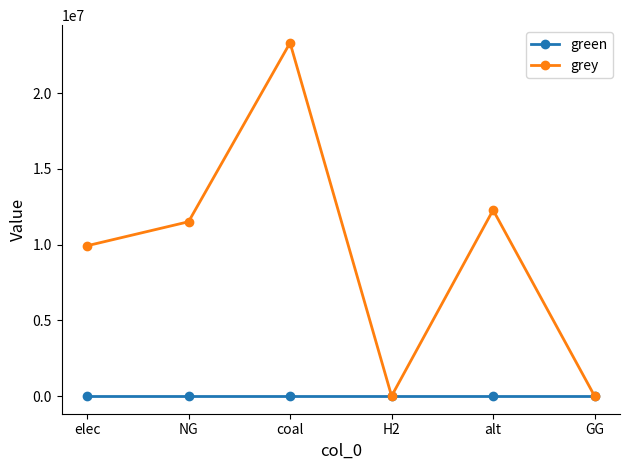

Reading left to right, extract all data points from this chart.

green: 0.0	0.0	0.0	0.0	0.0	0.0
grey: 9928235.0	11514734.4	23333392.0	0.0	12288253.3	0.0